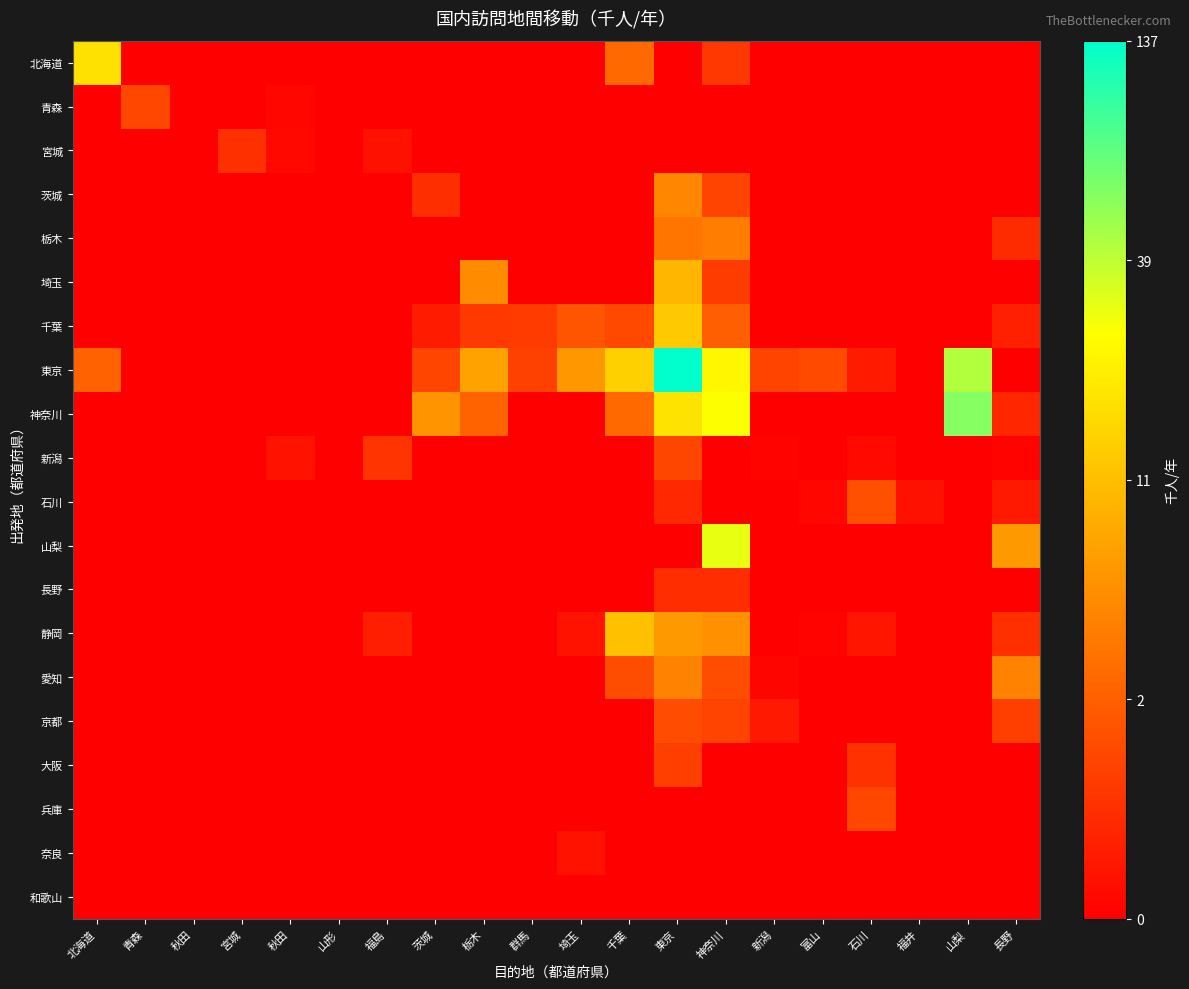

Rank the series at 宮城 from lowest to highest value.

北海道, 青森, 茨城, 栃木, 埼玉, 東京, 神奈川, 新潟, 石川, 山梨, 長野, 静岡, 愛知, 京都, 大阪, 兵庫, 奈良, 和歌山, 千葉, 宮城